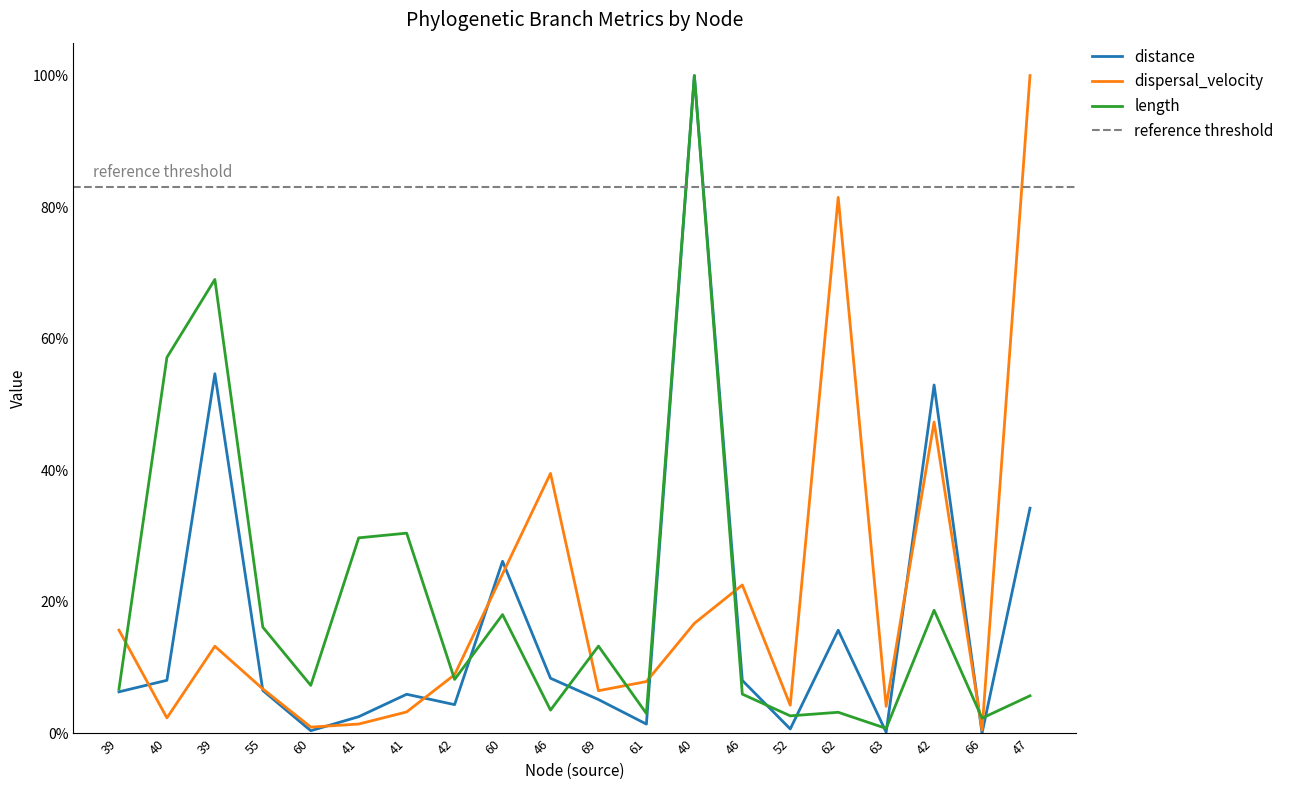

Between which two adjacent categories do dispersal_velocity and distance first intersect?

39 and 40